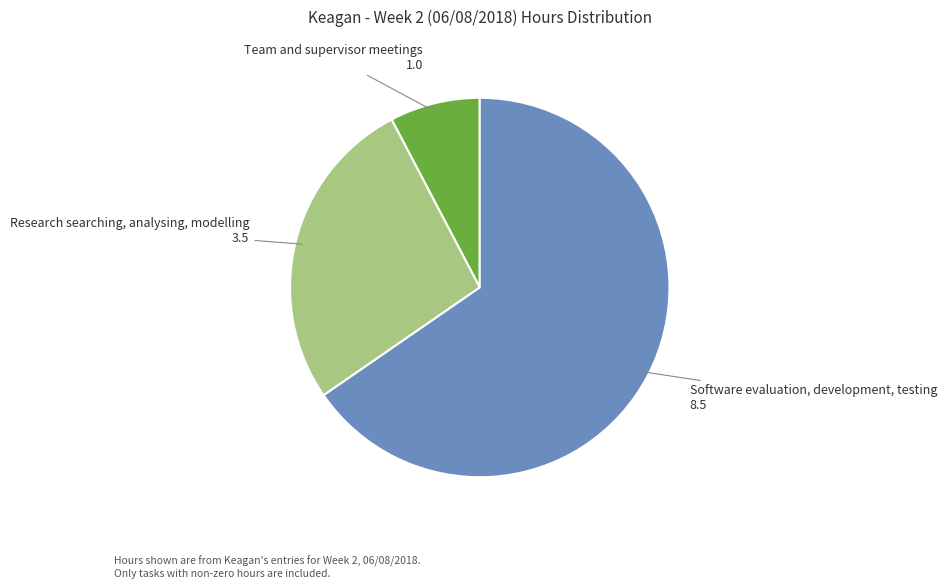

The Team and supervisor meetings slice represents 8% of the pie. True or false?

True